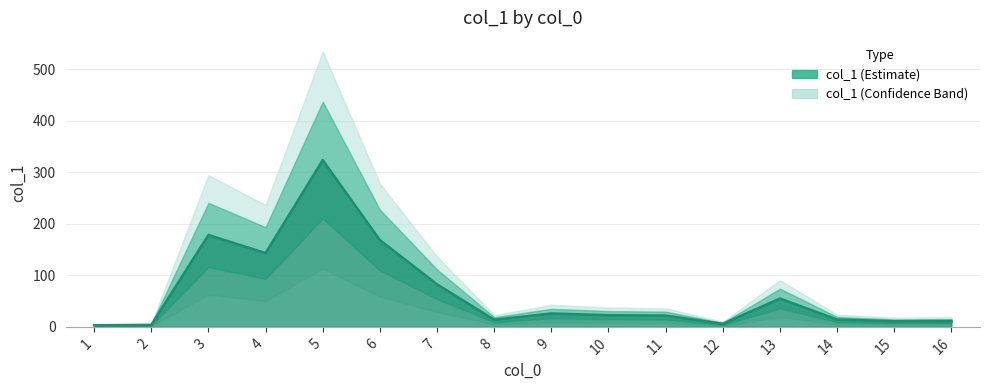

What is the greatest value displayed?

324.0